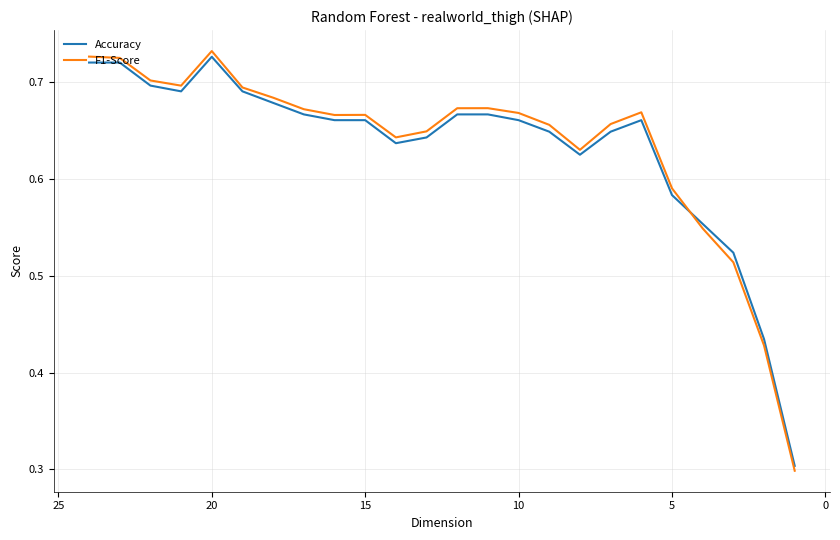

Is it true that Accuracy equals 0.4 at 15?

False